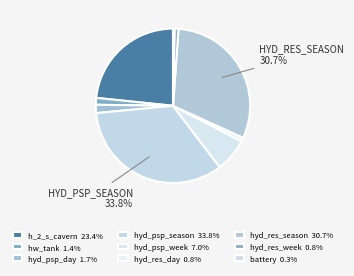

What percentage do hyd_psp_day and hyd_psp_season together represent?

35.6%